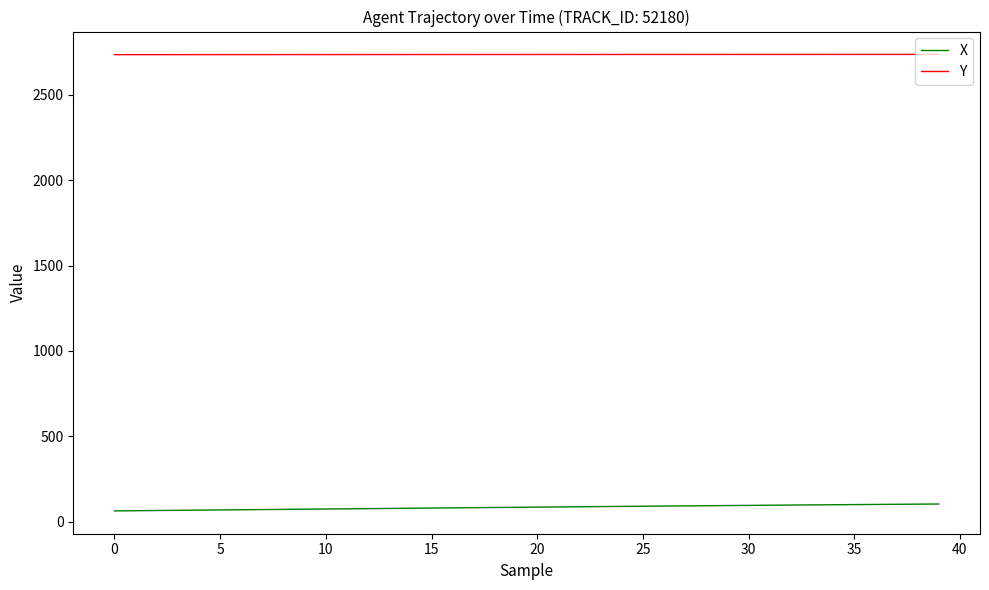

True or false: Y and X cross at least once.

False